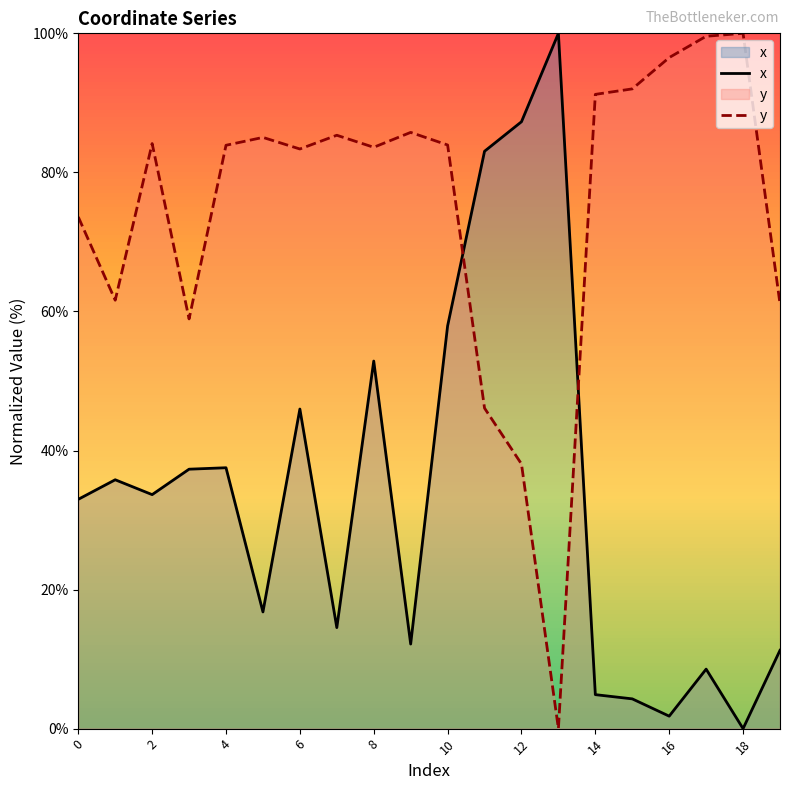

At which label is y closest to 50?

11